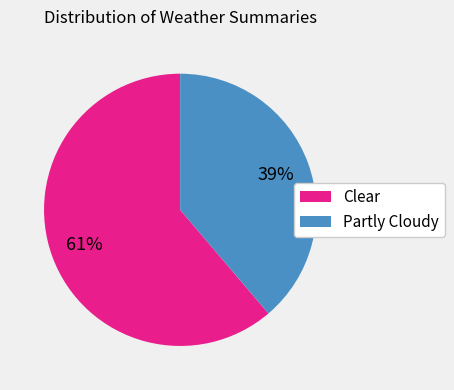

To the nearest percent, what percentage of the pie is Clear?

61%